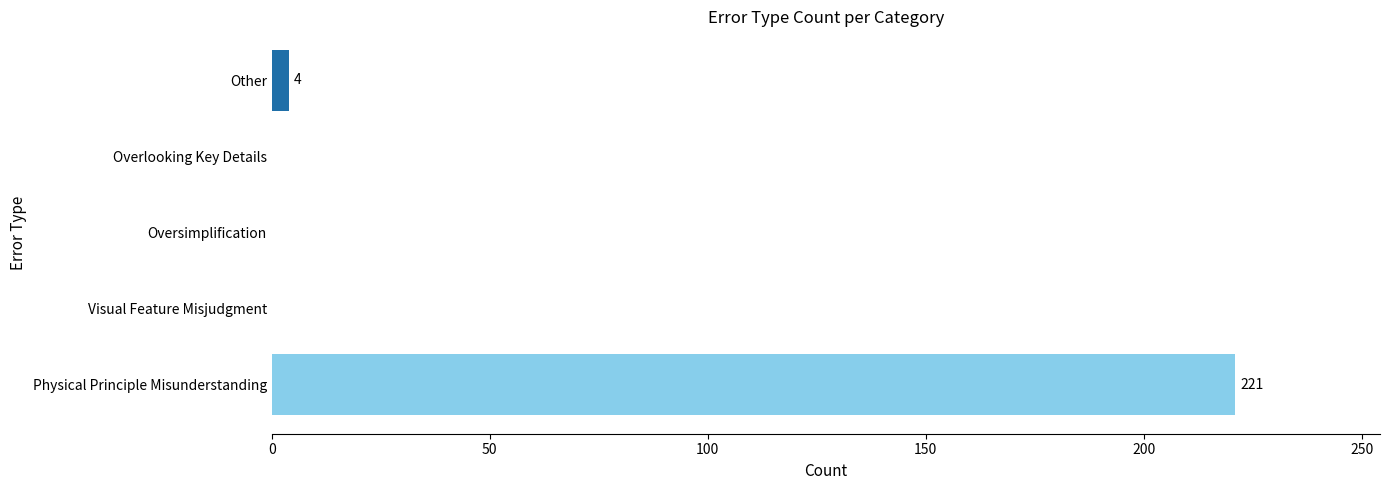

How many distinct data groups are displayed?

1